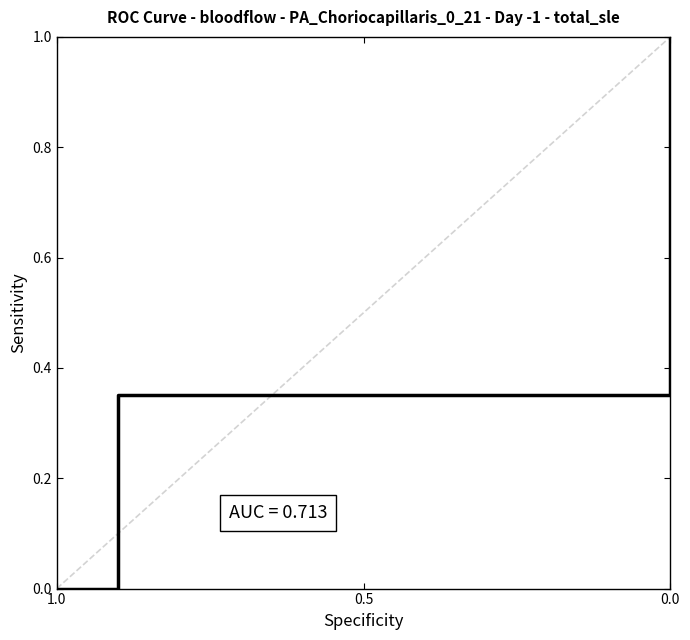

At which label is the value closest to 0?

1.0